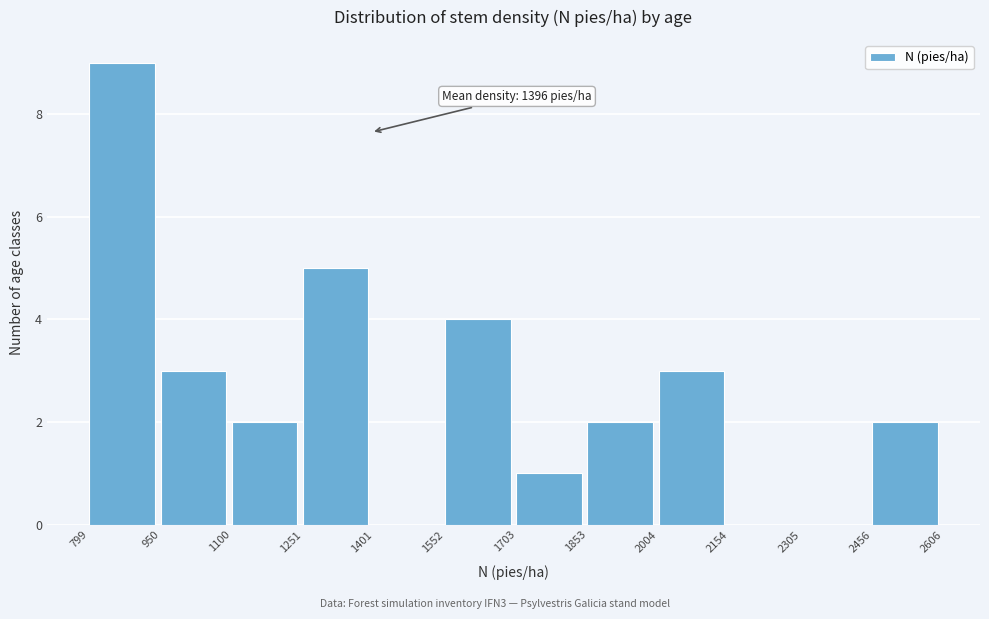

Over which range of the x-axis is the bar tallest?

799 to 950